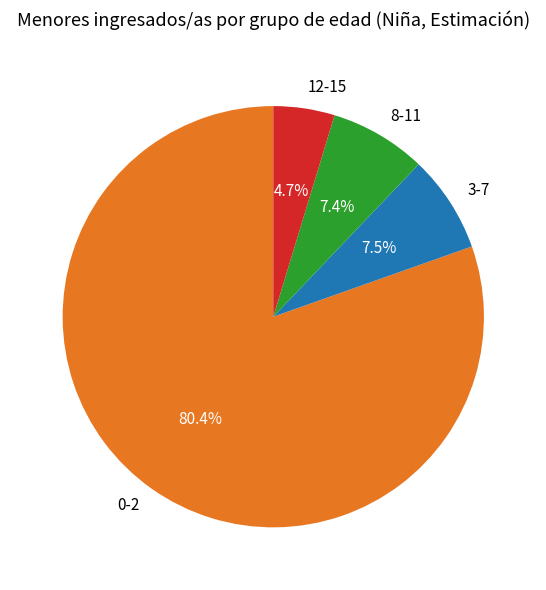

The 3-7 slice represents 17% of the pie. True or false?

False